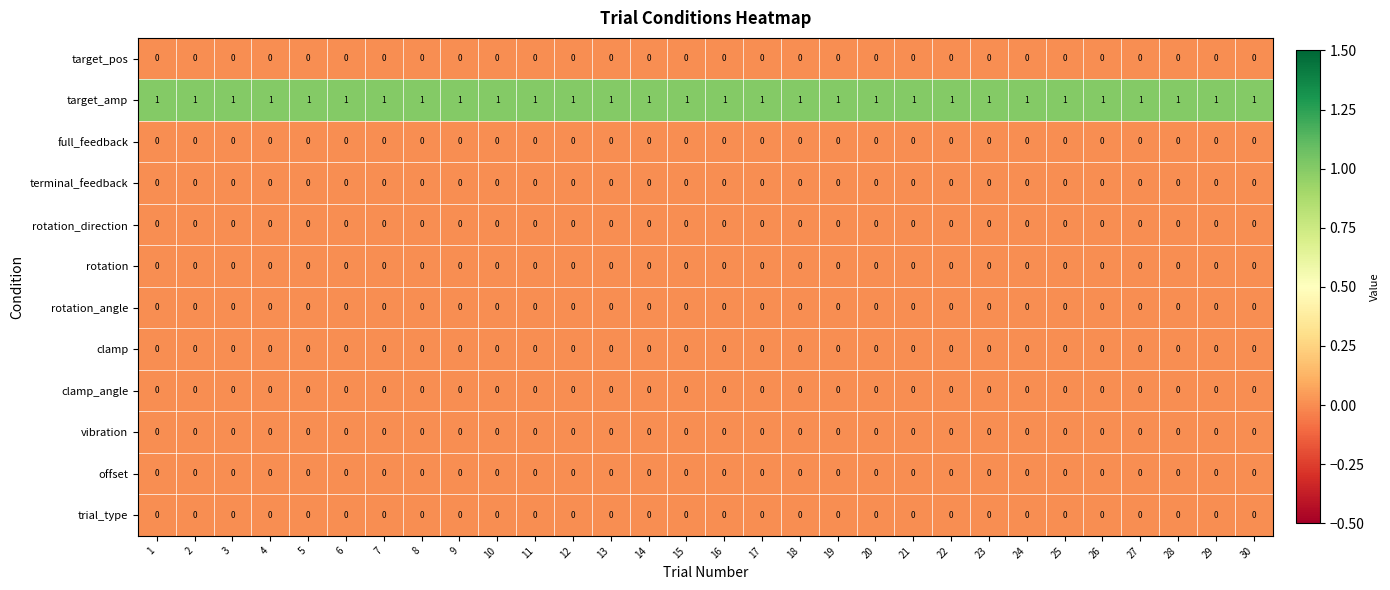

Is it true that vibration equals 0 at 16?

True